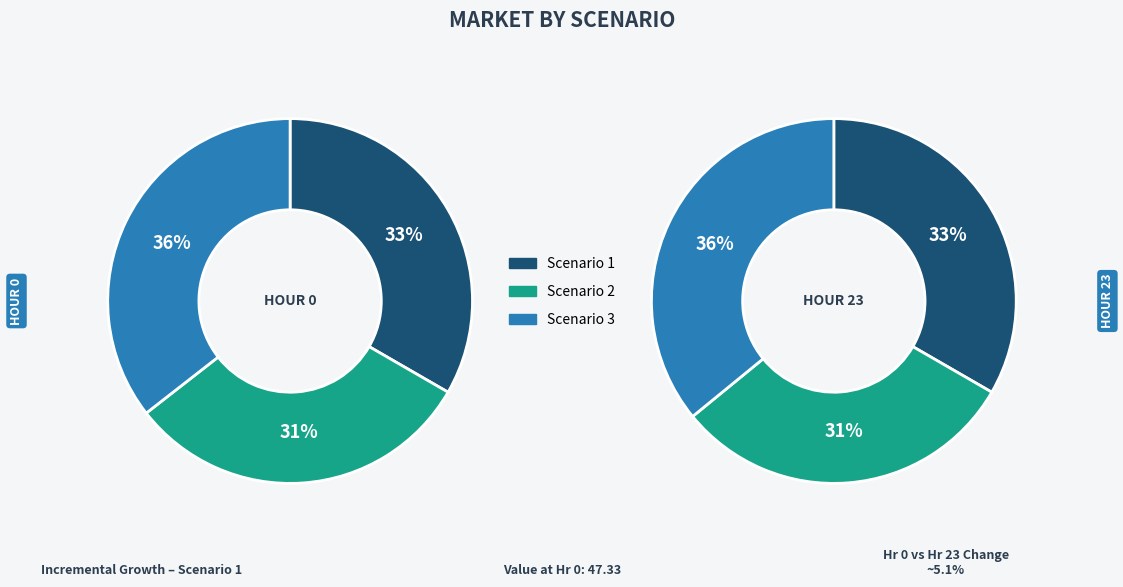

To the nearest percent, what is the average slice percentage?

33%